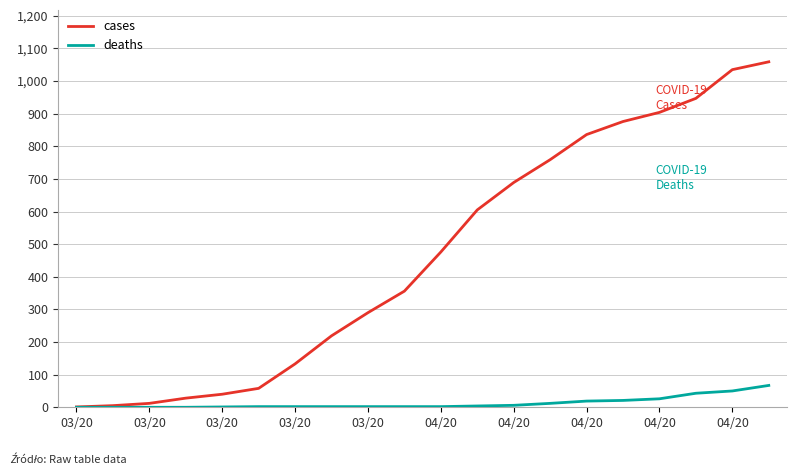

What is the difference between the maximum and minimum values in the deaths series?

67